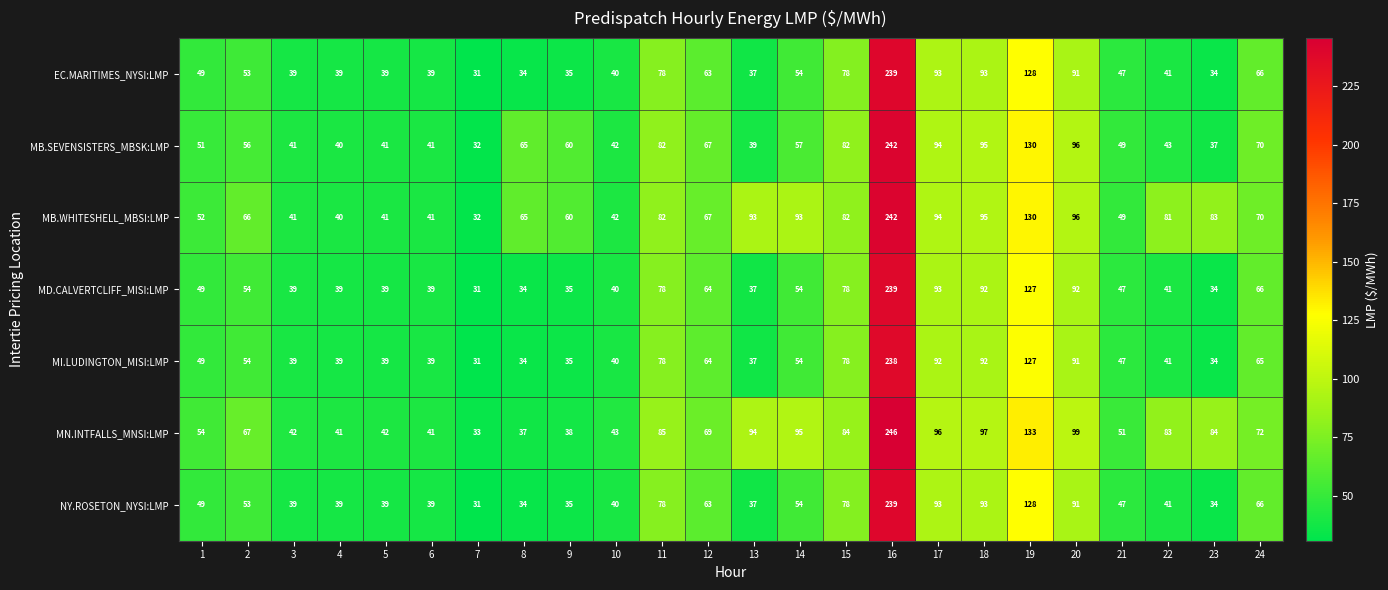

Count the number of data series in this chart.

7